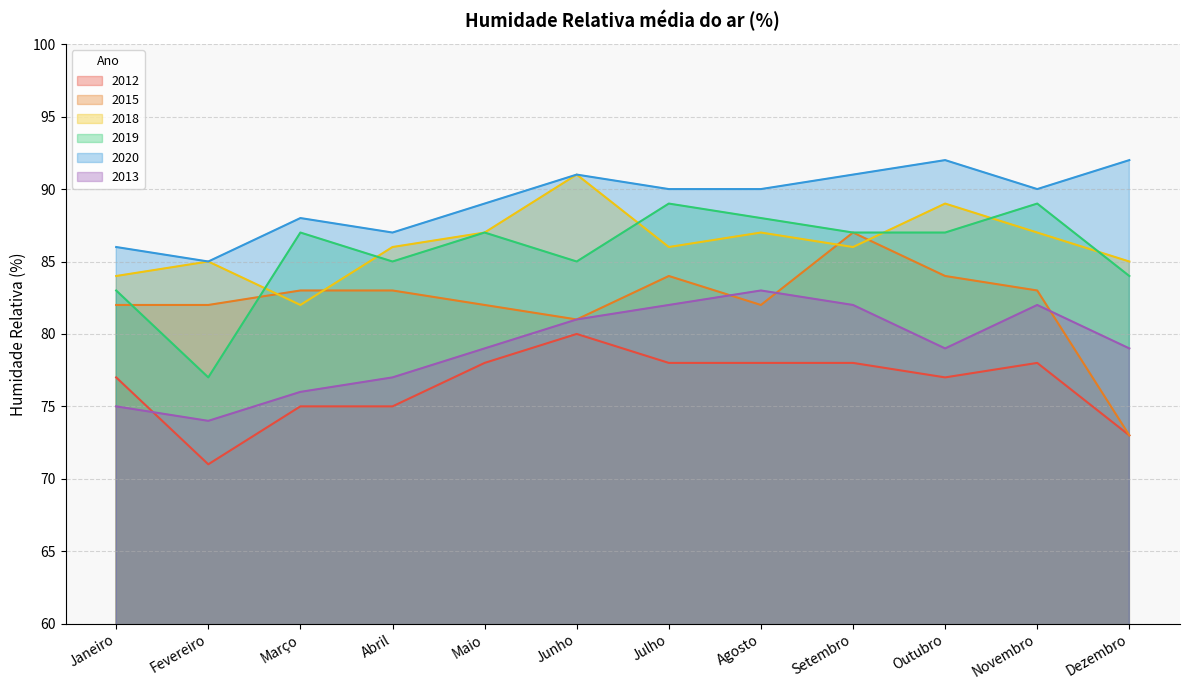

Rank the series at Maio from lowest to highest value.

2012, 2013, 2015, 2018, 2019, 2020